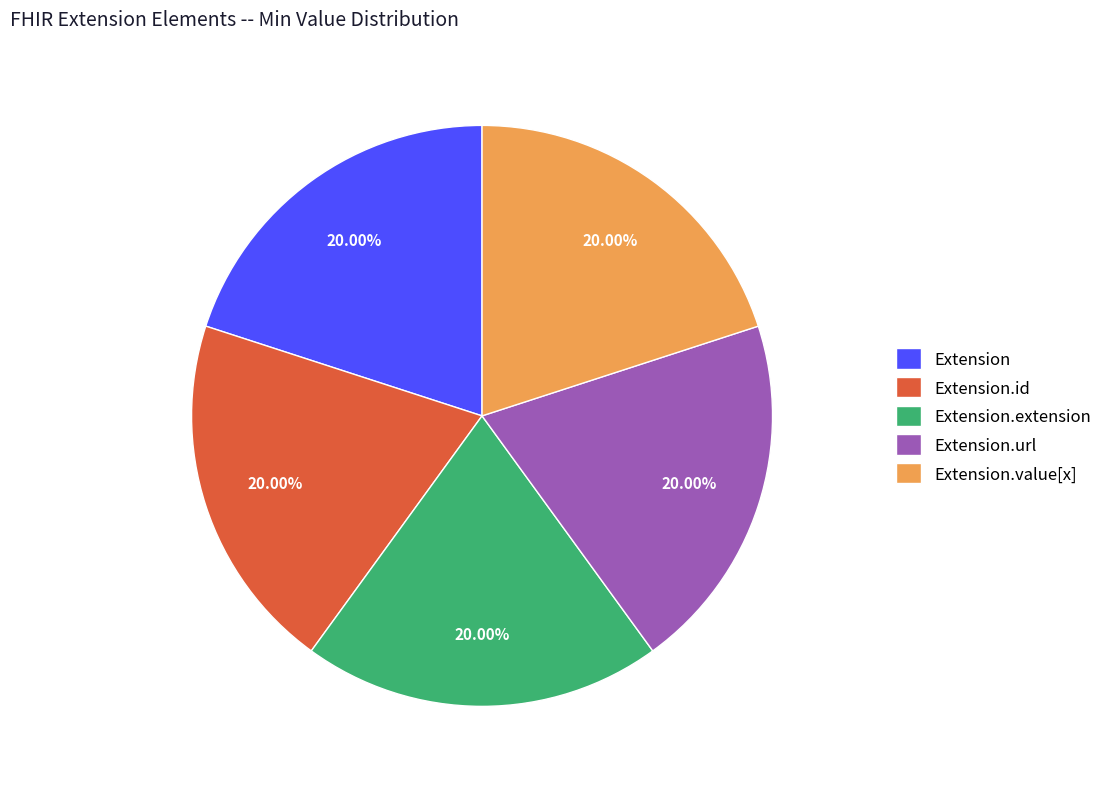

To the nearest percent, what portion does Extension.url represent?

20%